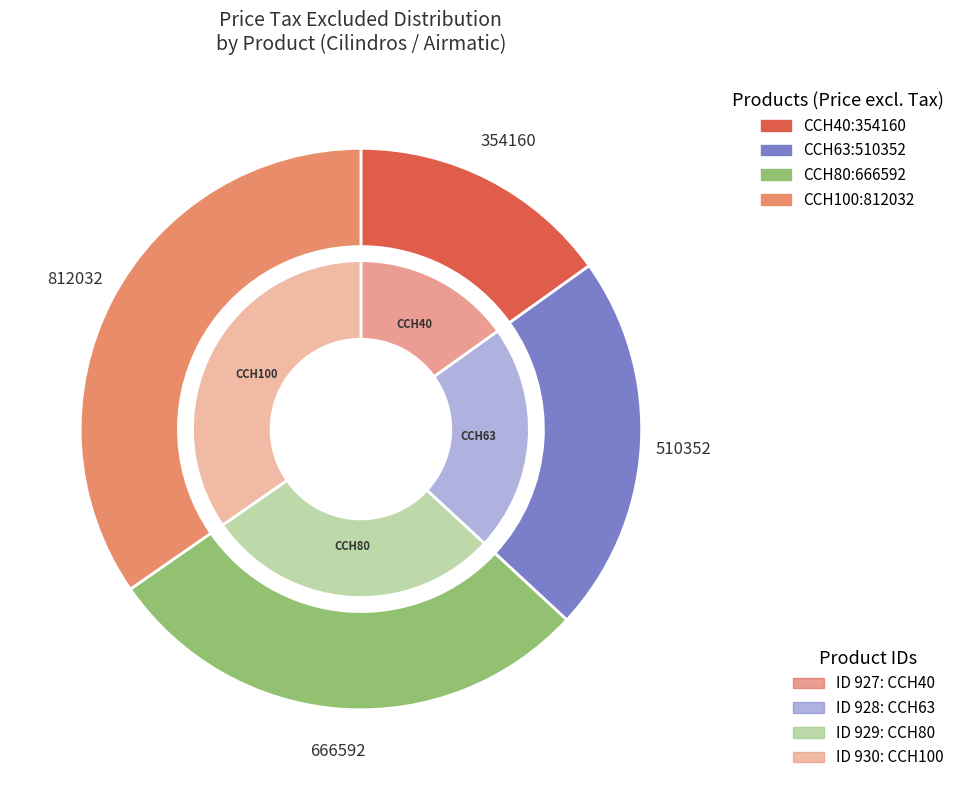

What percentage is the CCH40 slice, to the nearest percent?

15%